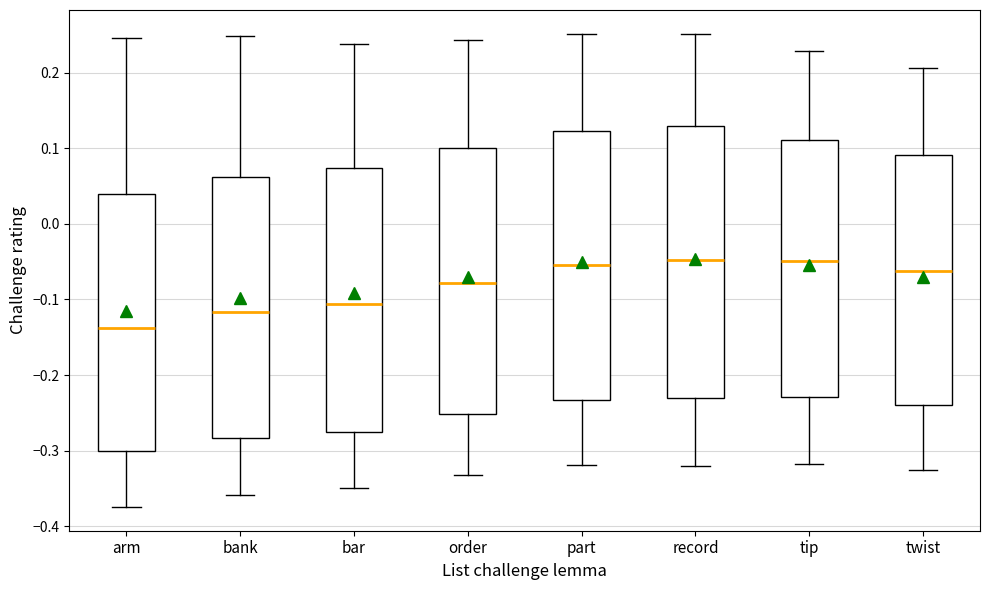

Where does the upper whisker of the box for order end on the y-axis? The values are not printed on the chart, so give them approximately, as read against the axis.

0.24